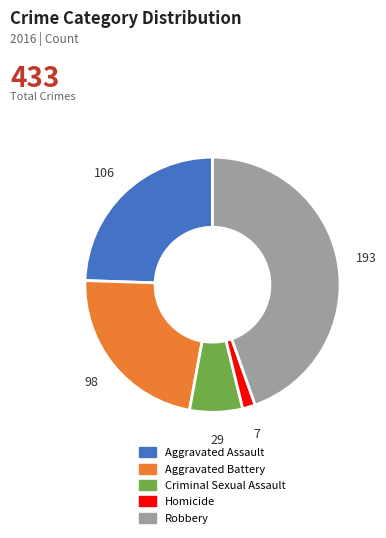

Approximately how many times larger is the value at Criminal Sexual Assault compared to Aggravated Battery?

0.3